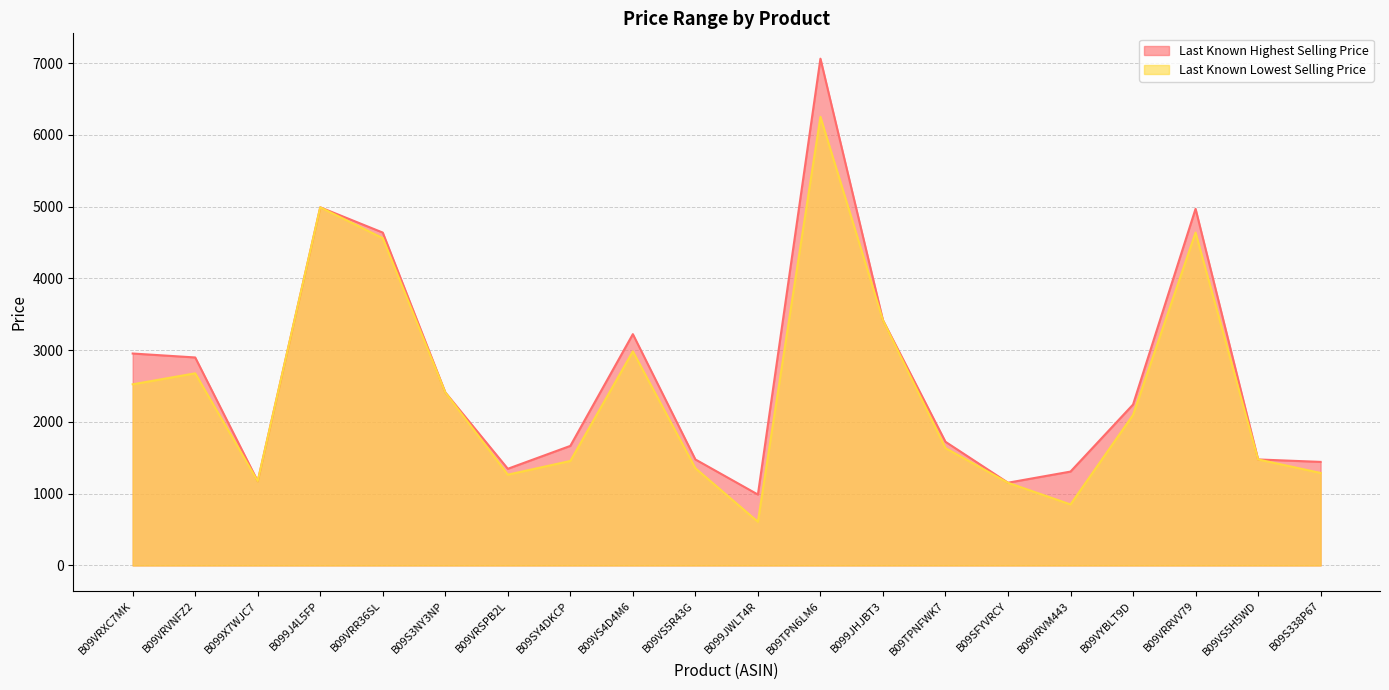

True or false: Last Known Lowest Selling Price and Last Known Highest Selling Price cross at least once.

False